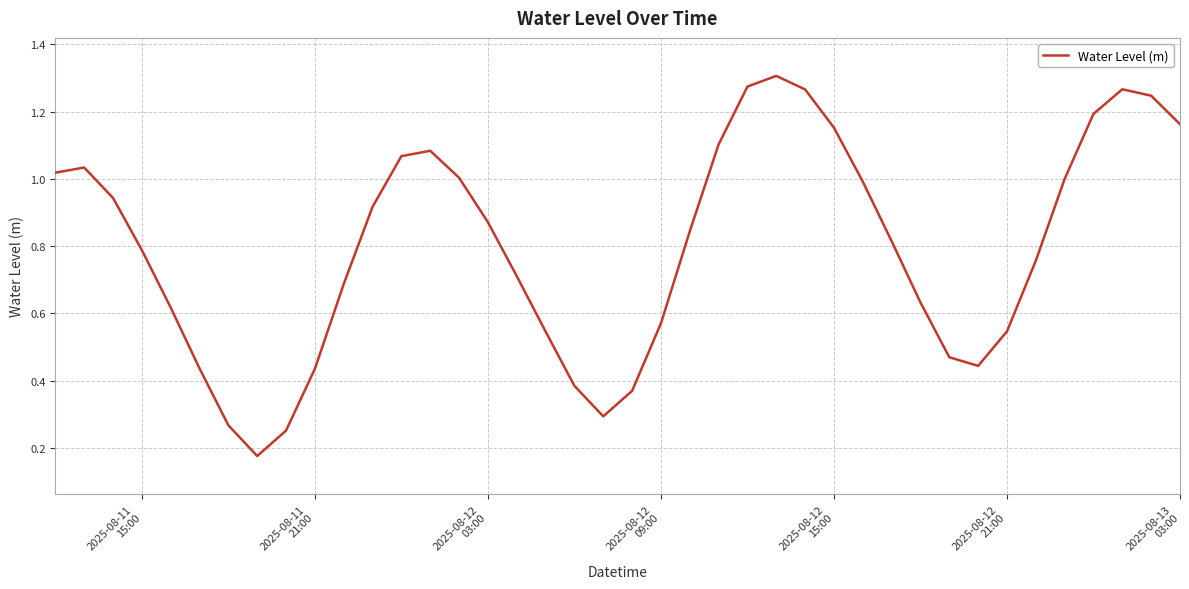

Is this an area chart (filled region under the line)?

No